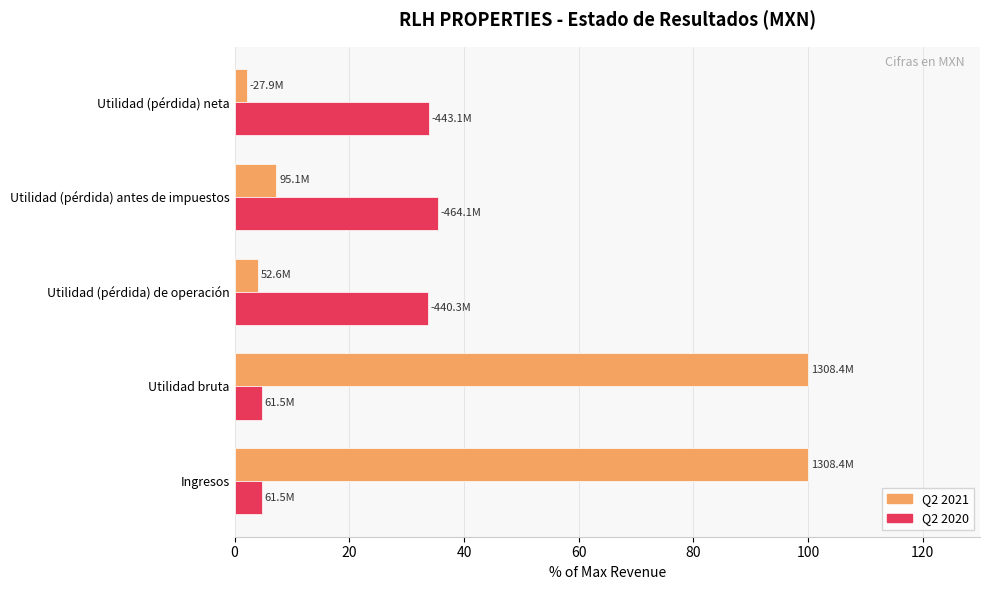

What is the difference between the highest and lowest values at Utilidad (pérdida) antes de impuestos?

28.2